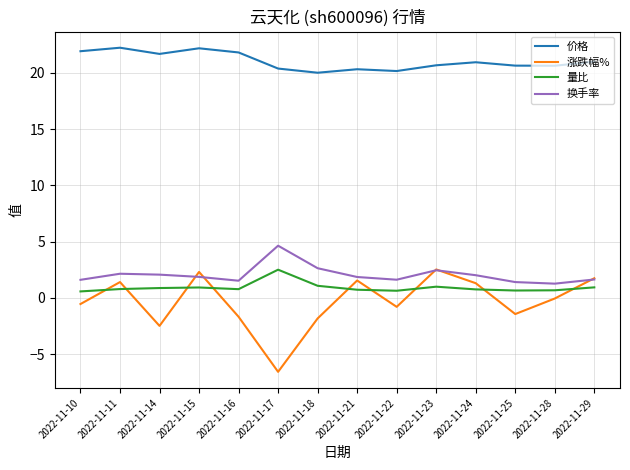

What is the difference between the 量比 values at 2022-11-22 and 2022-11-16?

0.1